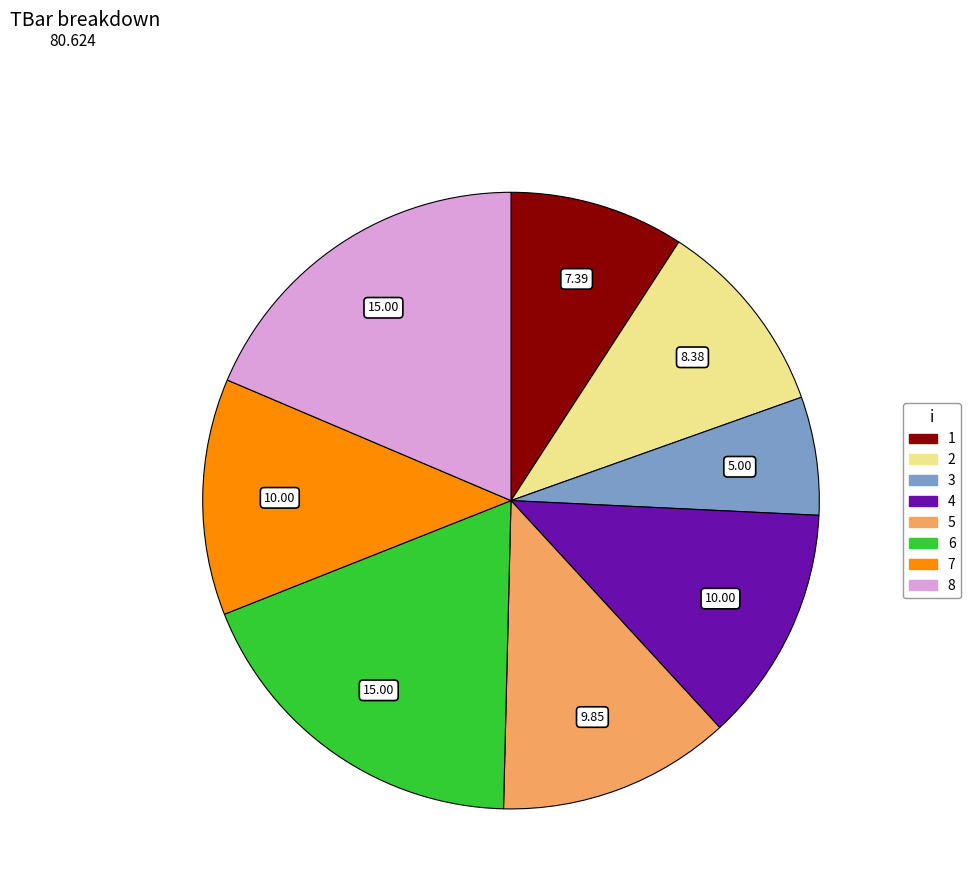

Is 3 the majority of the pie?

No